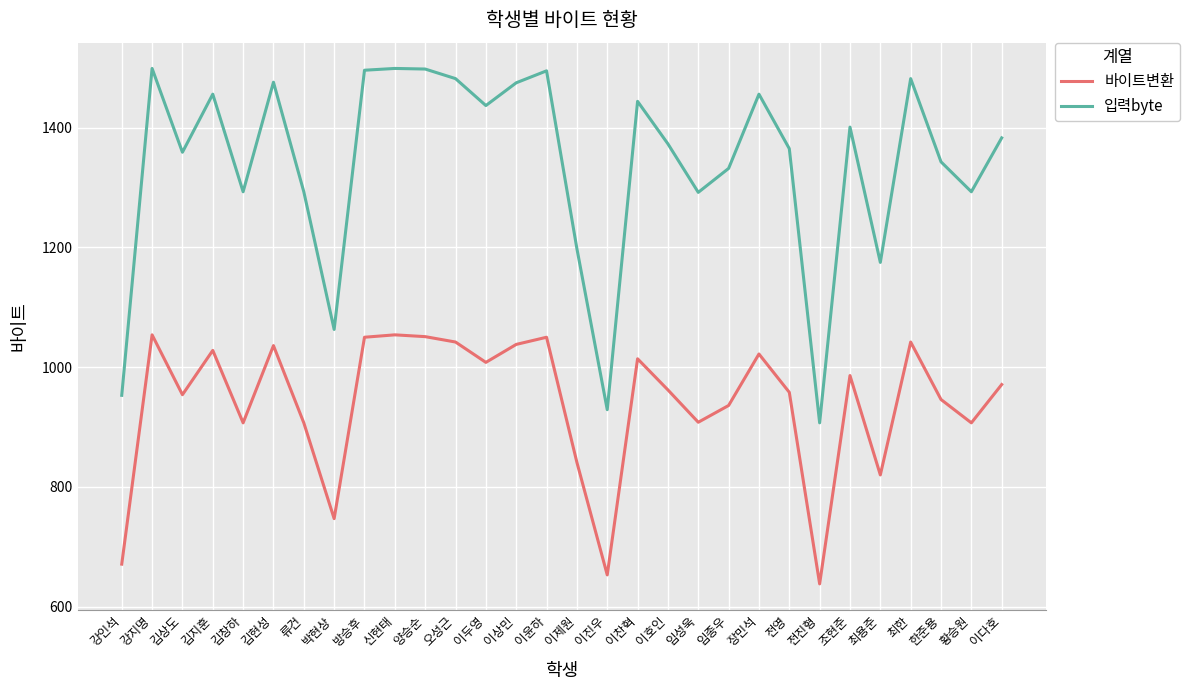

In 바이트변환, how many points are lower than both neighbors (excluding endpoints)?

9